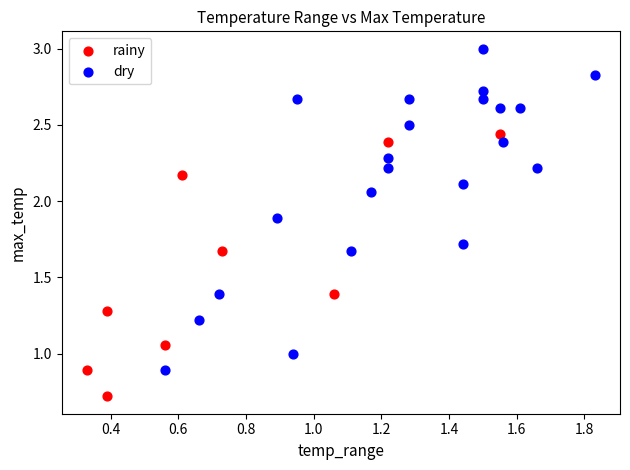

Which series contains the highest Y value?

dry